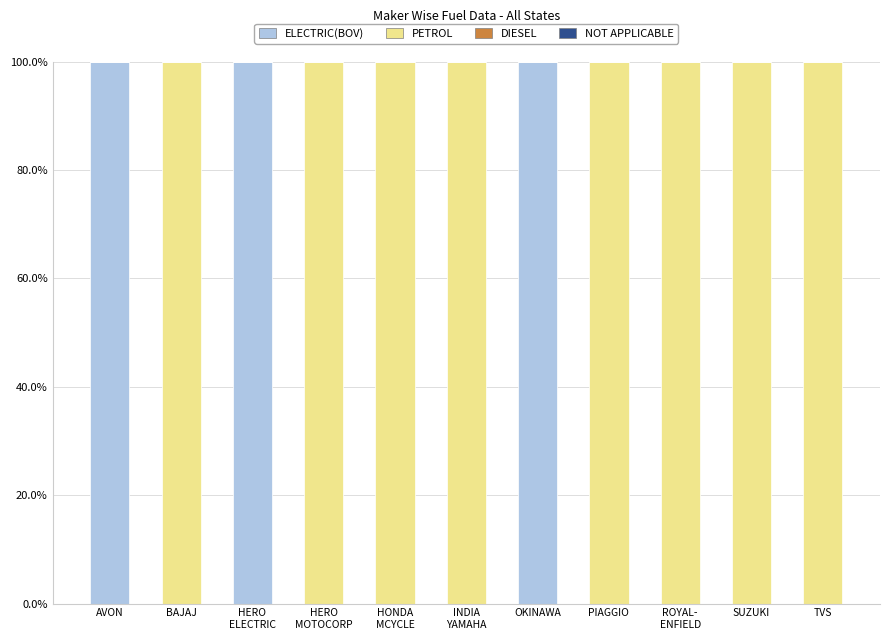

The ELECTRIC(BOV) series shows 53.4 at SUZUKI. True or false?

False